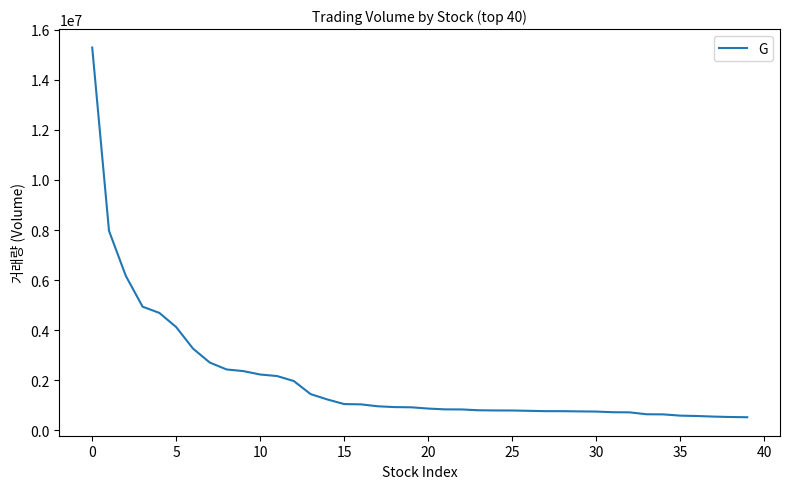

What is the maximum value shown in the chart?

15286909